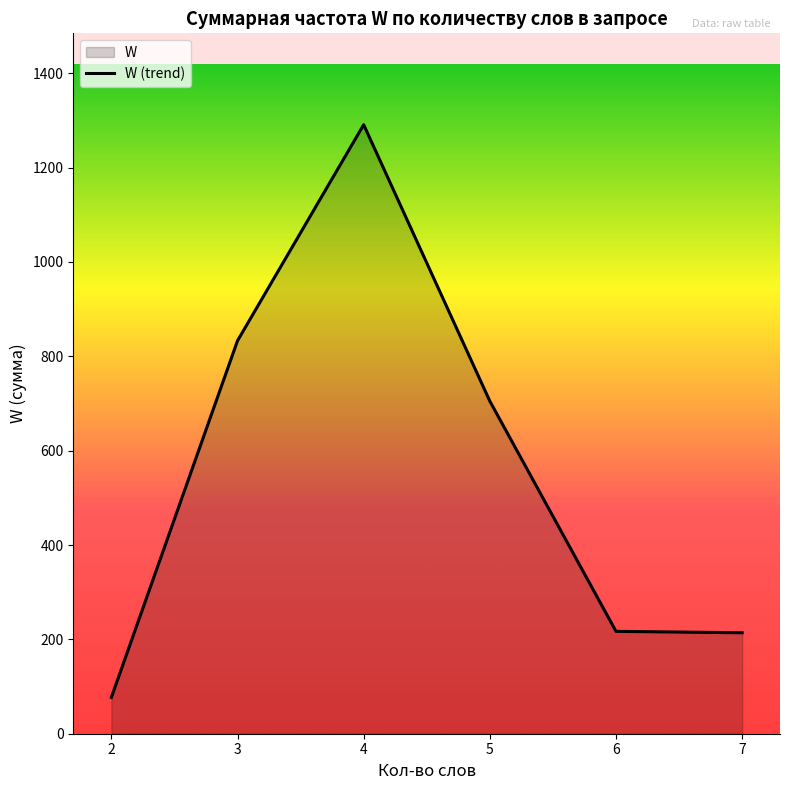

True or false: the data has more than 1 interior local peaks.

False